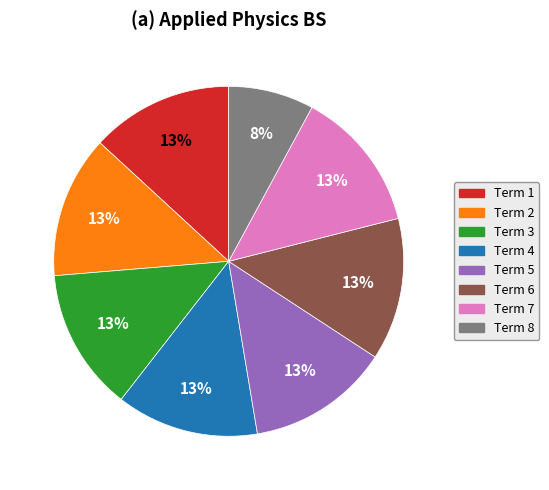

How many segments does this pie chart have?

8